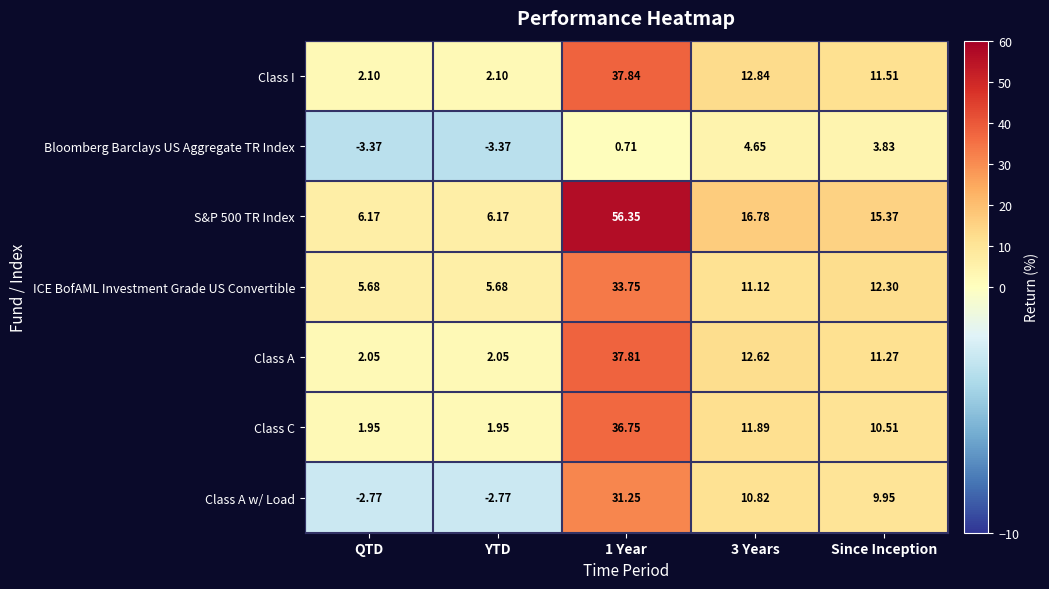

Which series has the largest total across all categories?

S&P 500 TR Index